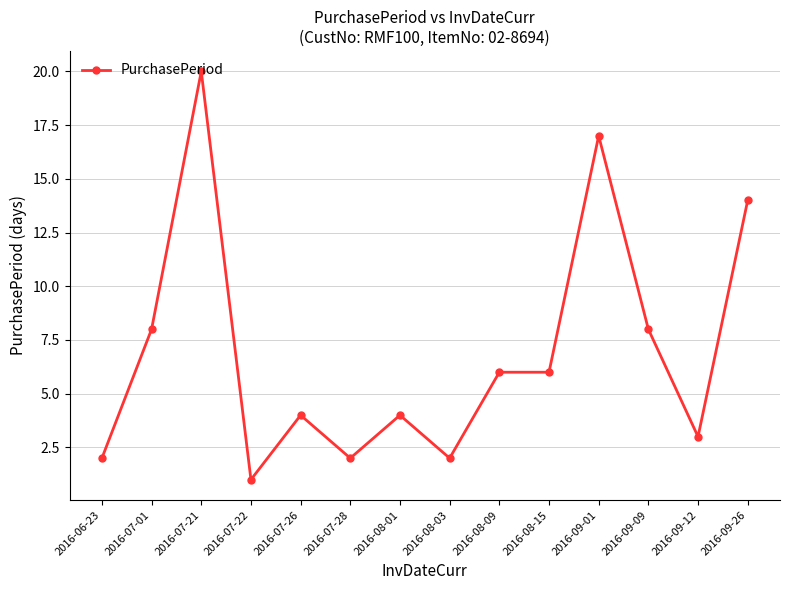

What is the value of the 10th point from the left?

6